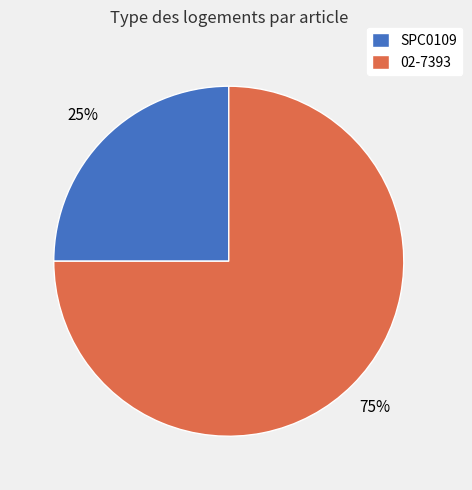

True or false: SPC0109 accounts for 40% of the total.

False